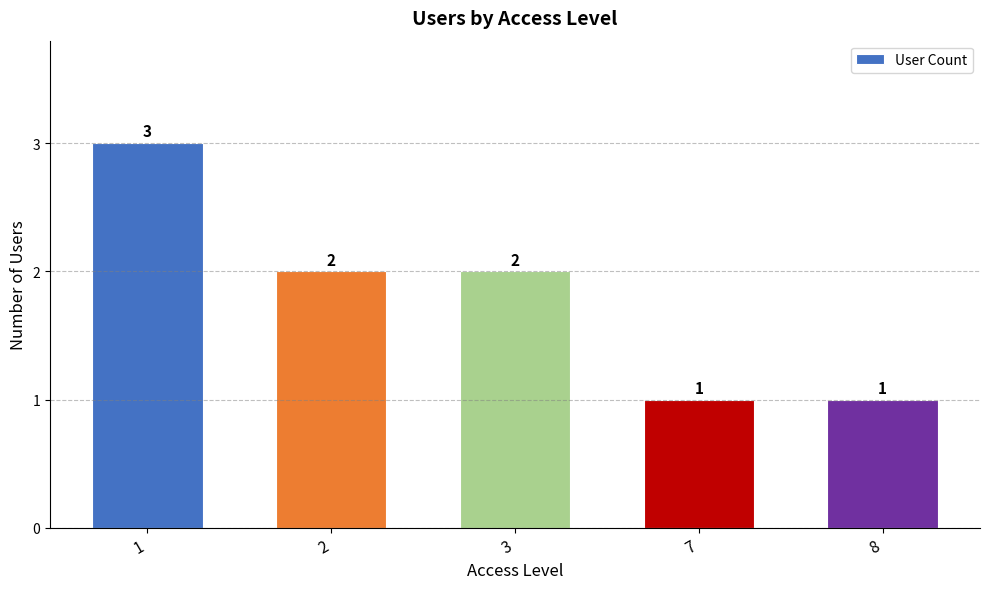

Is it true that the value at 1 is 4?

False